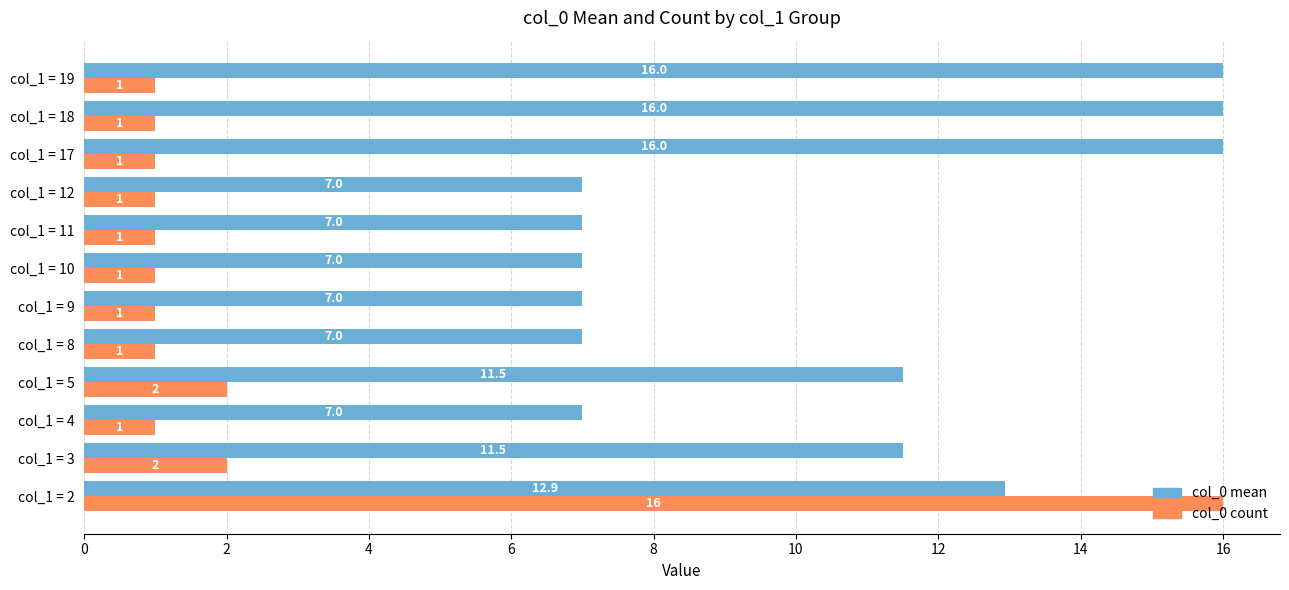

What is the sum of the col_0 count values at col_1 = 9 and col_1 = 10?

2.0